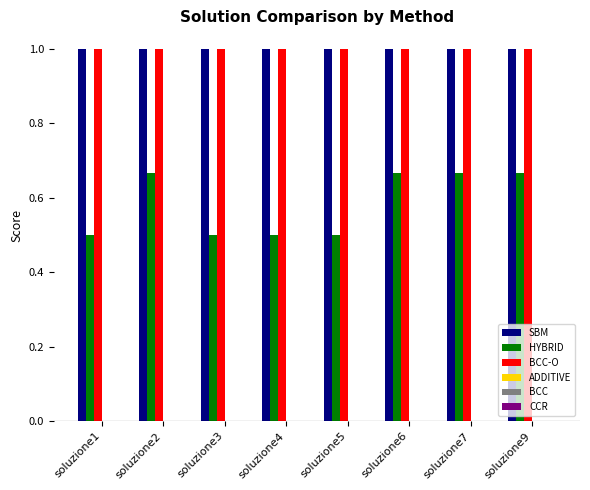

How many categories are shown in the chart?

8